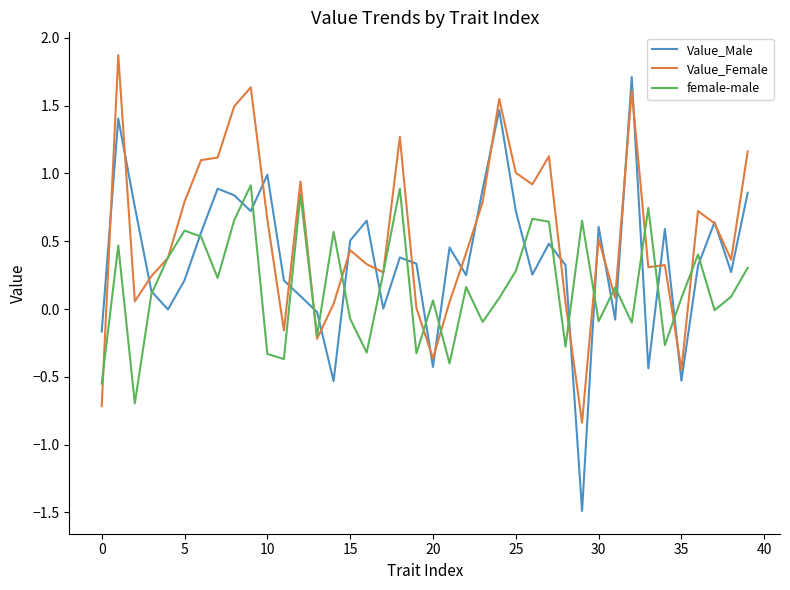

Which series has the largest range (max minus min)?

Value_Male